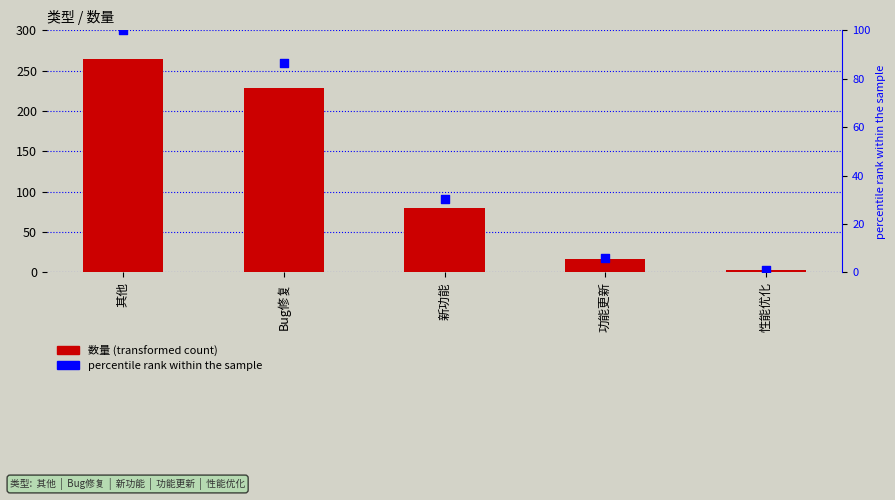

Which series has the largest total across all categories?

数量